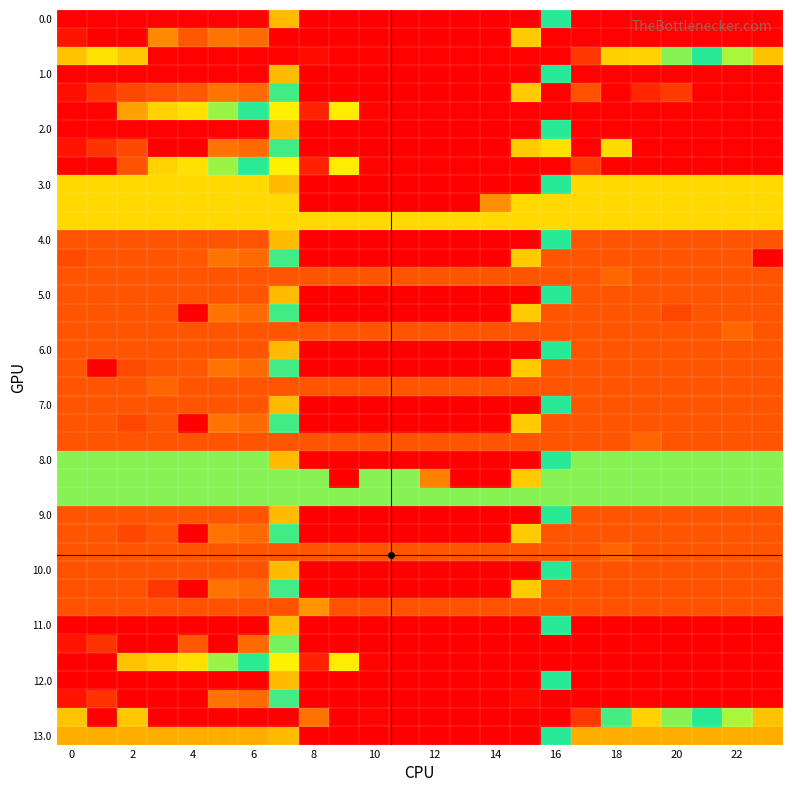

How many data points does each series have?

24